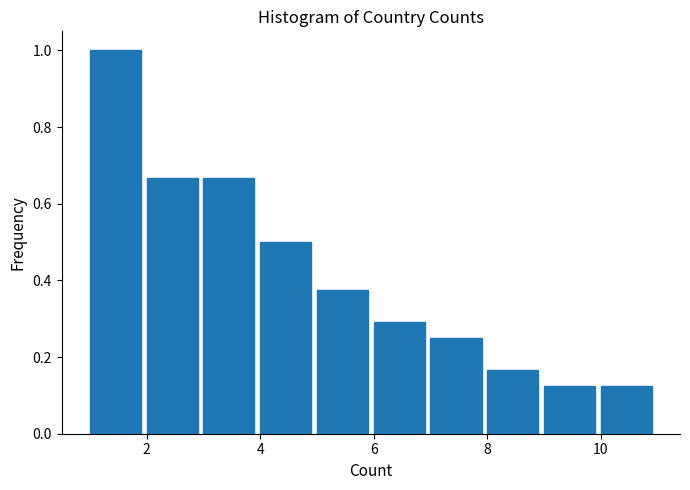

Reading left to right, transcribe this chart: for each bar, give the range it covers on the x-axis and its height. The values are not printed on the chart, so give them approximately, as read against the axis.

1 to 2: 1.00
2 to 3: 0.66
3 to 4: 0.66
4 to 5: 0.50
5 to 6: 0.38
6 to 7: 0.30
7 to 8: 0.26
8 to 9: 0.16
9 to 10: 0.12
10 to 11: 0.12